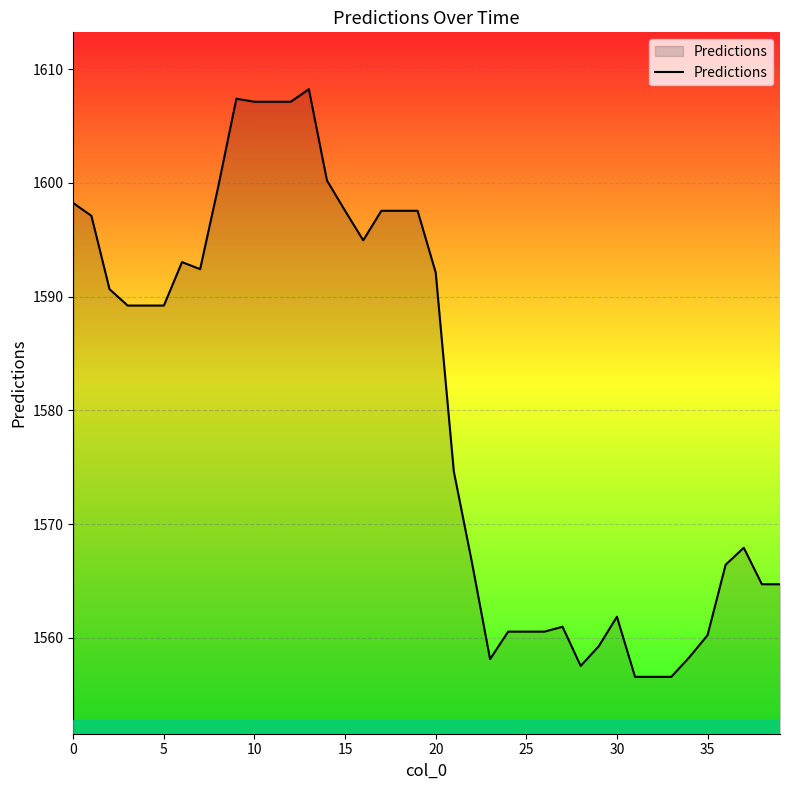

What is the difference between the maximum and minimum values?

51.7